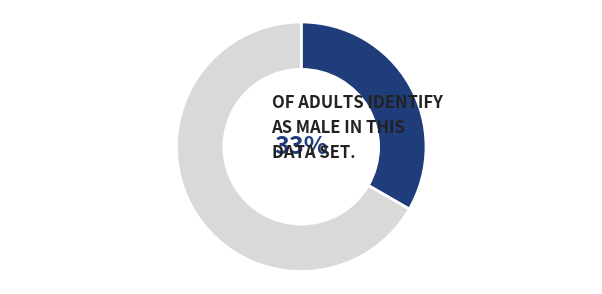

Is there any slice that represents more than half of the pie?

Yes